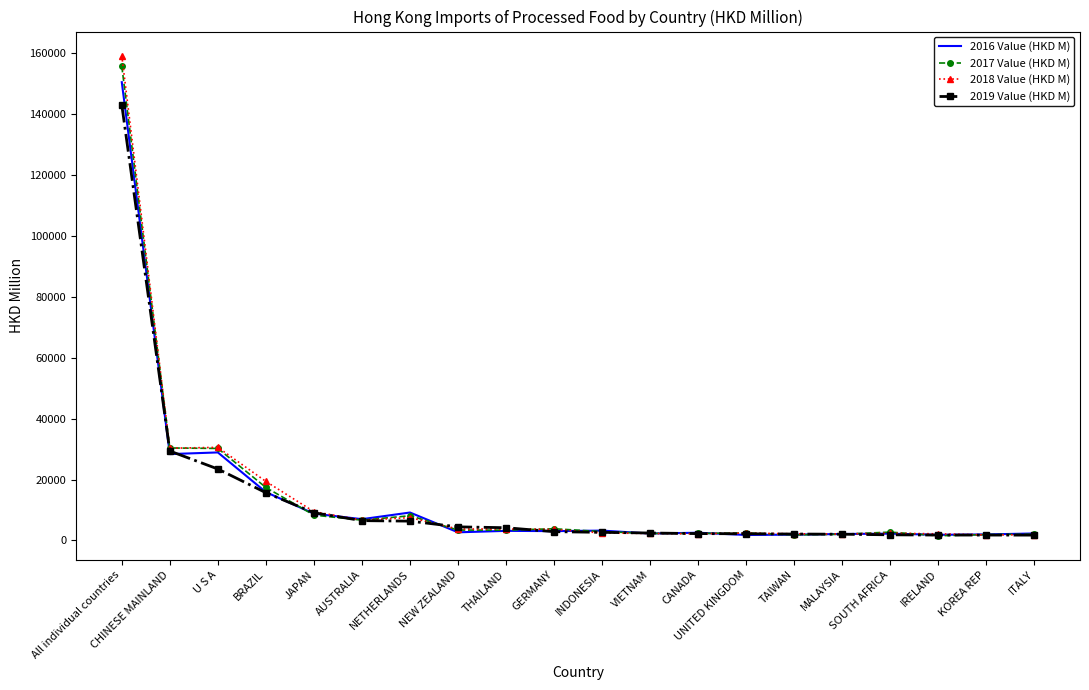

What is the maximum value for 2017 Value (HKD M)?

155669.0